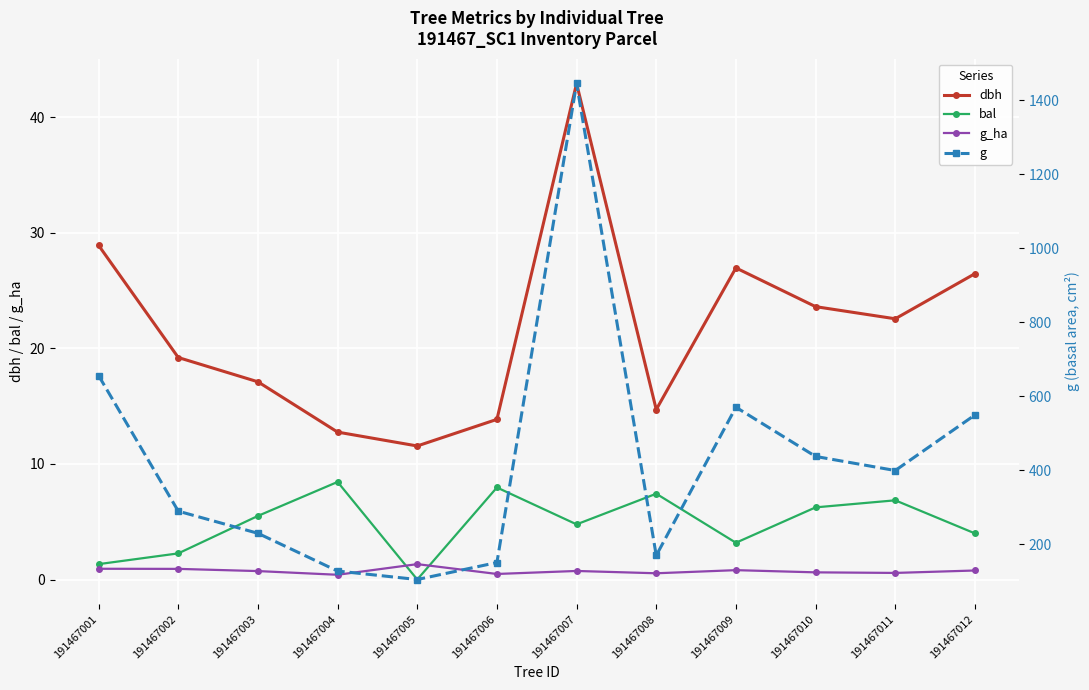

True or false: dbh has more than 2 points higher than both neighbors.

False